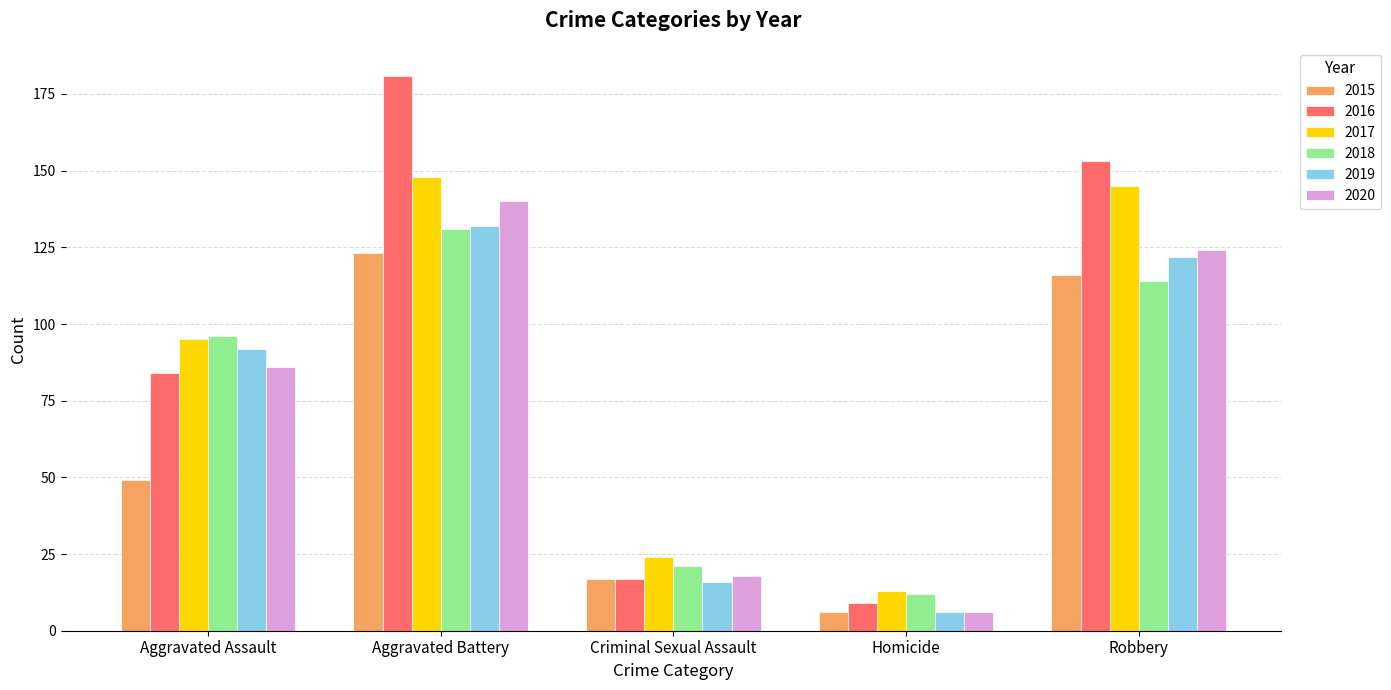

Which series has the largest total across all categories?

2016